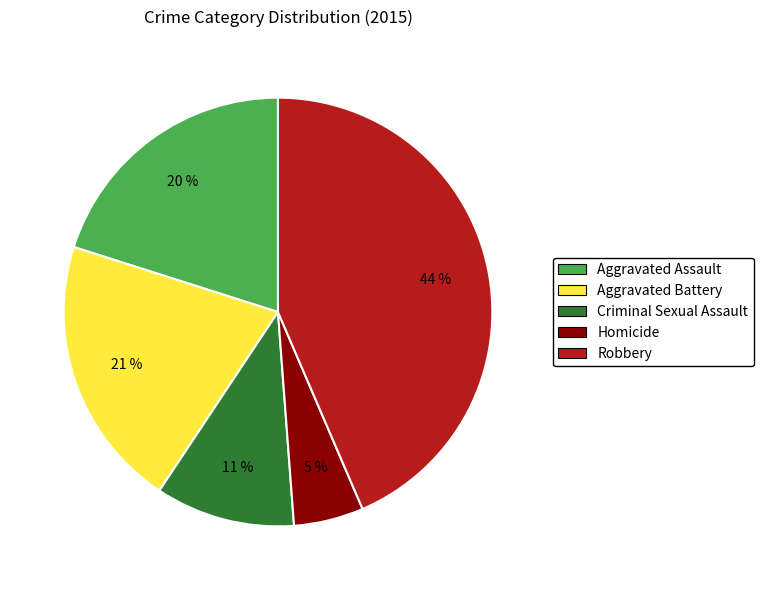

Is there a majority slice in this chart?

No